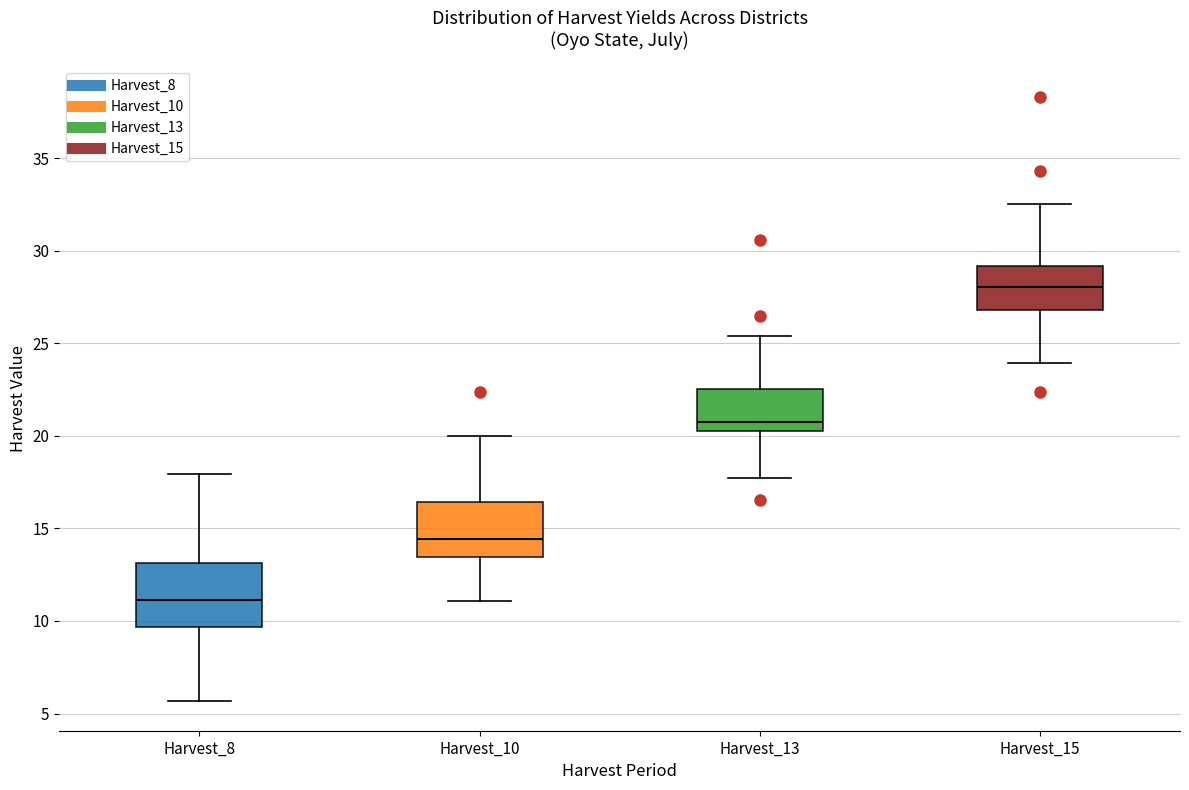

Which box's median line is the lowest?

Harvest_8